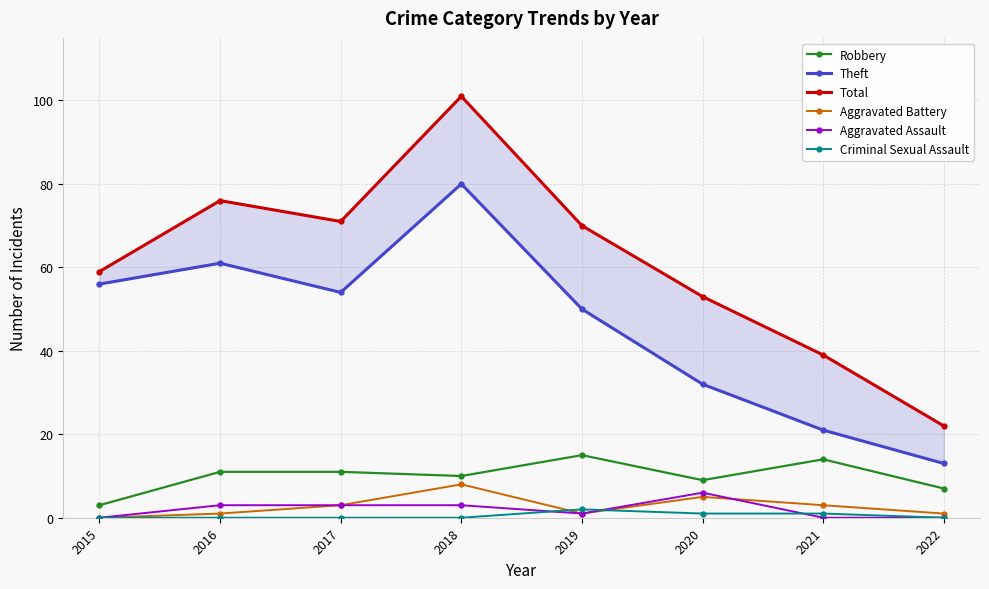

Which series has the widest spread of values?

Total